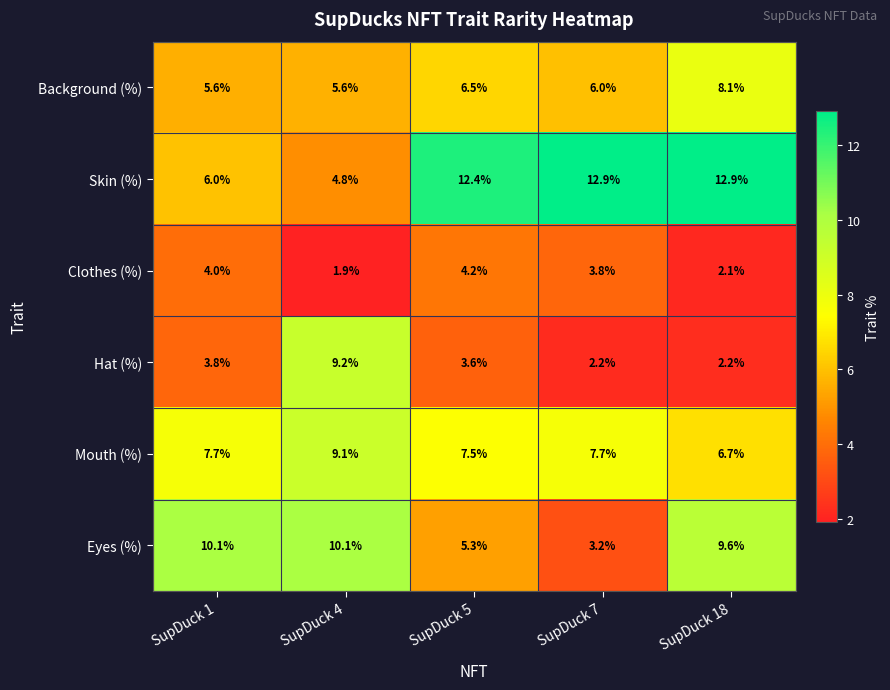

What is the difference between the Hat (%) values at SupDuck 1 and SupDuck 4?

5.4